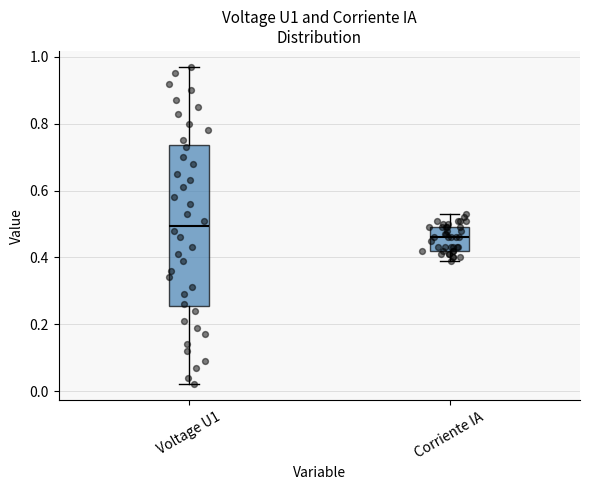

Where does the median line of the box for Corriente IA sit on the y-axis? The values are not printed on the chart, so give them approximately, as read against the axis.

0.46